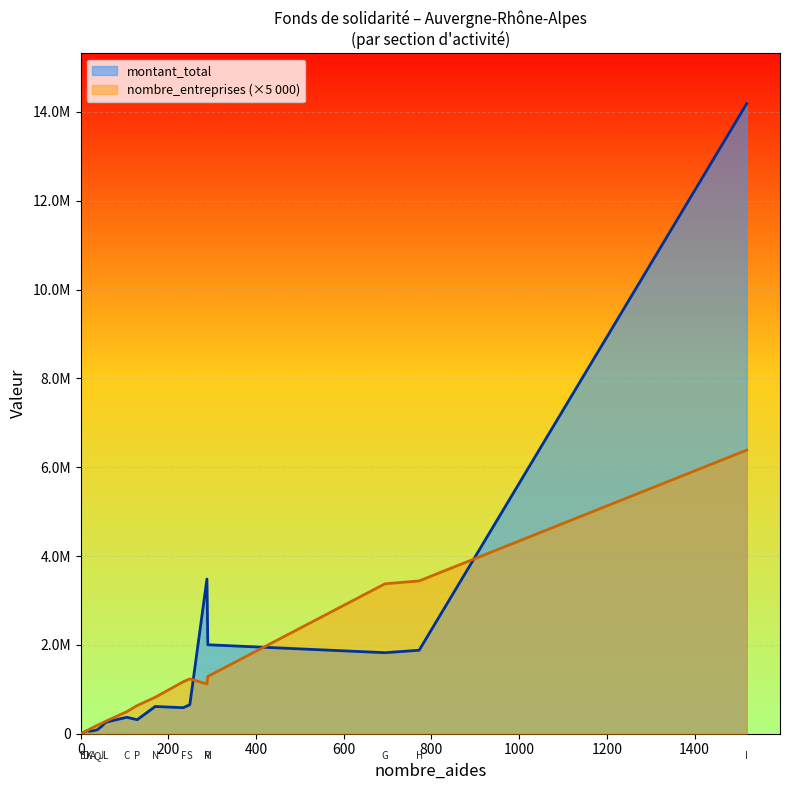

What is the maximum value for montant_total?

14183242.8